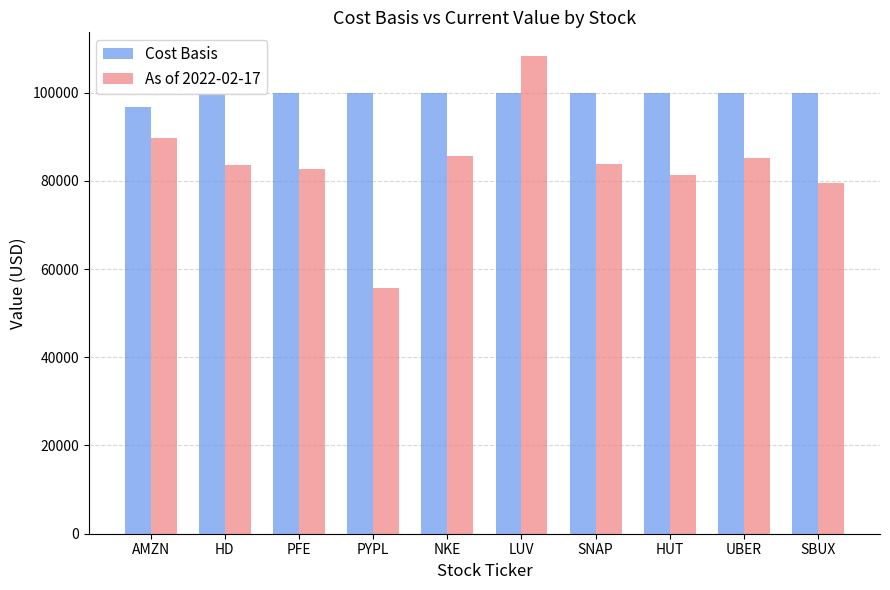

What is the difference between the Cost Basis values at NKE and PYPL?

112.1